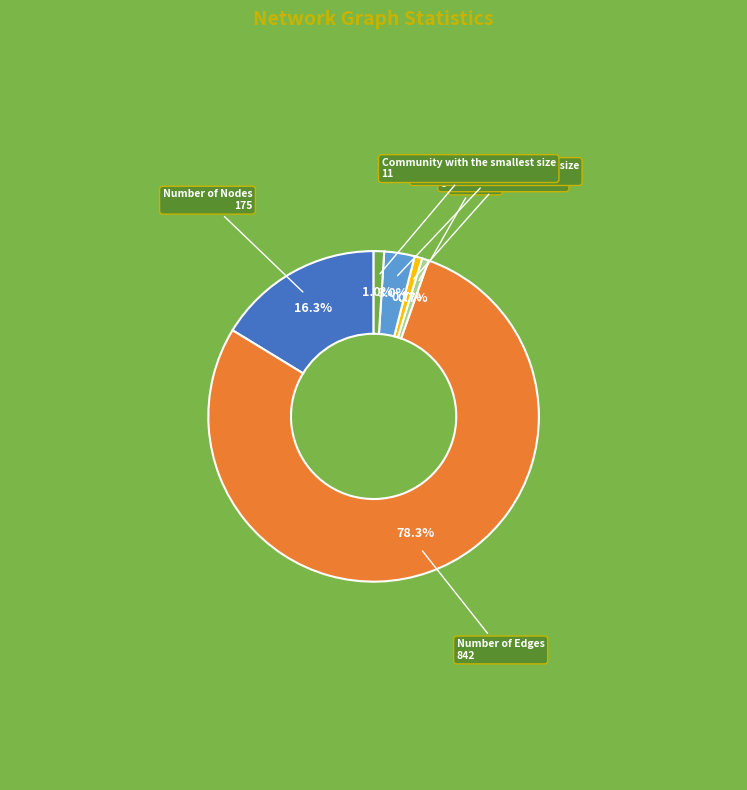

Does any single category account for the majority?

Yes